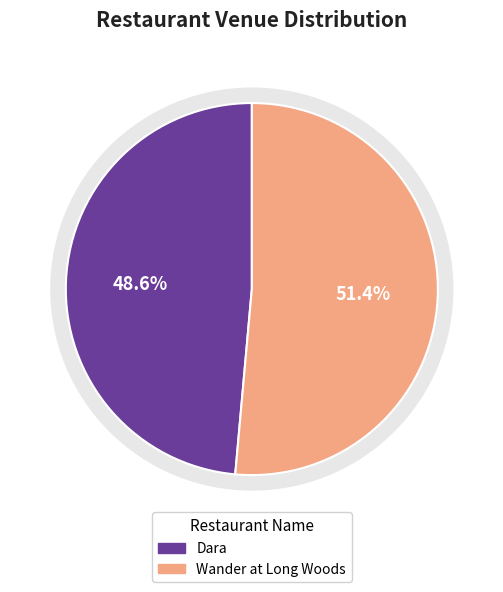

To the nearest percent, what percentage of the pie is Wander at Long Woods?

51%